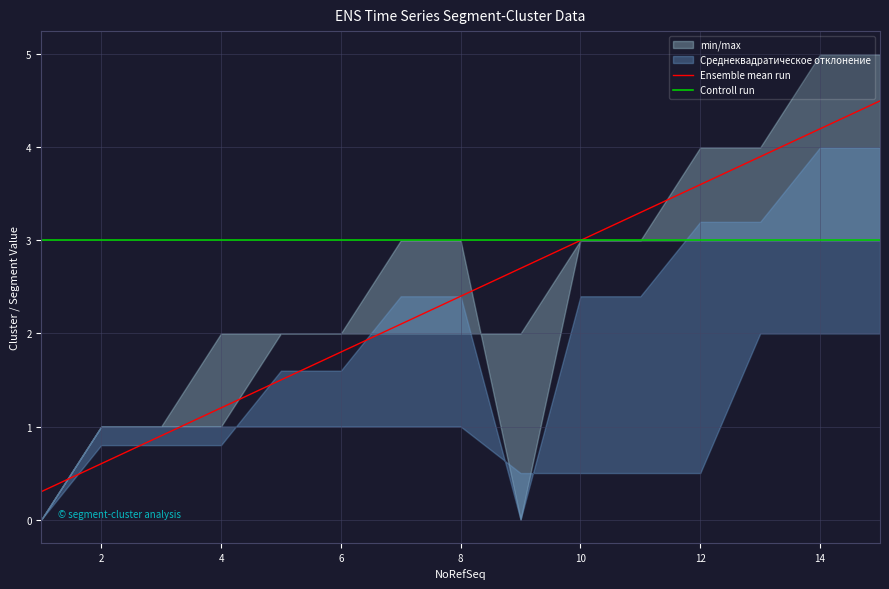

What is the minimum value for Controll run?

3.0